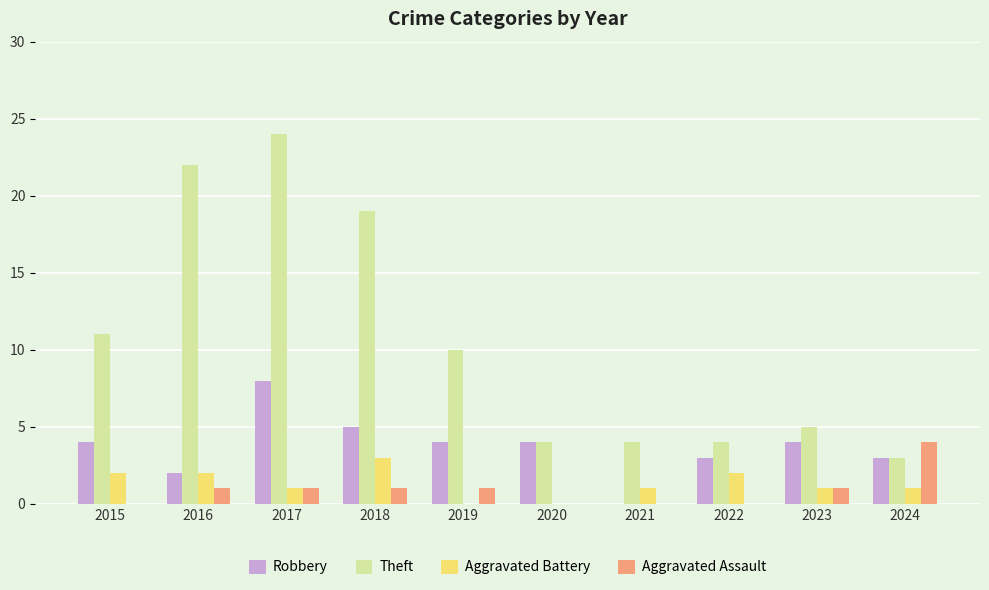

What is the sum of the Theft values at 2018 and 2017?

43